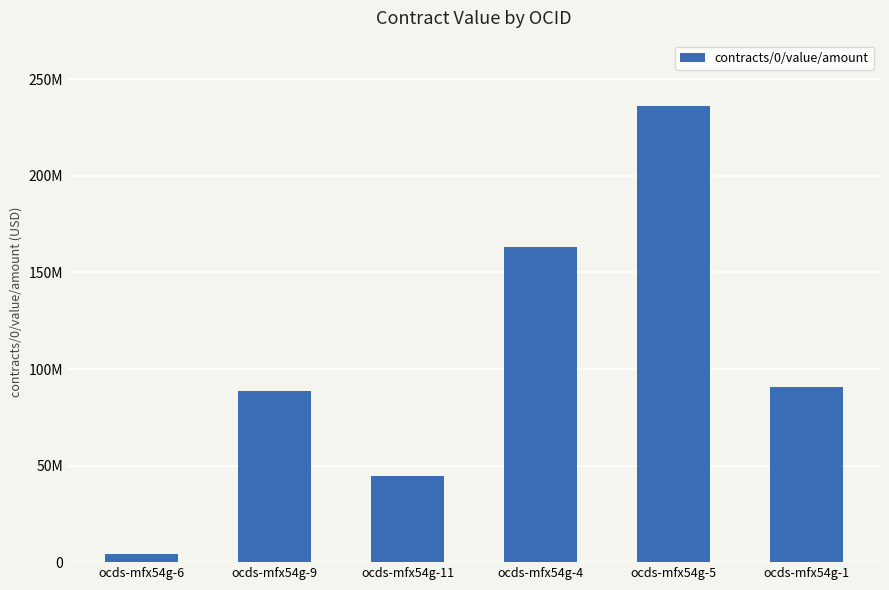

Does the chart contain any negative values?

No